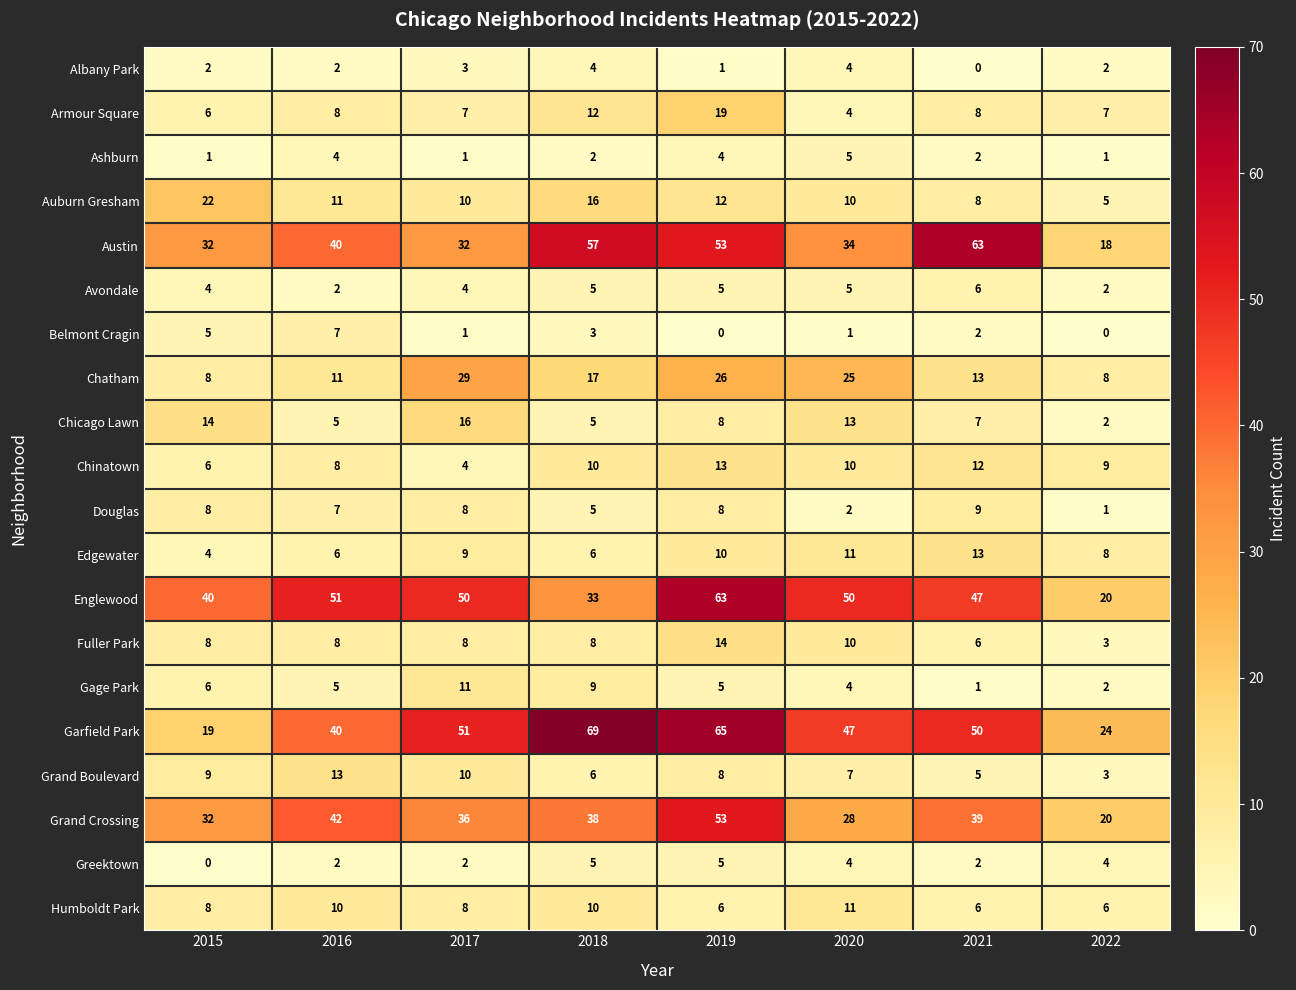

Count the number of categories in the chart.

8